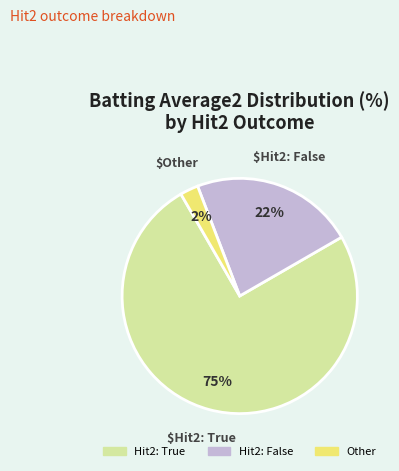

How many slices are in this pie chart?

3